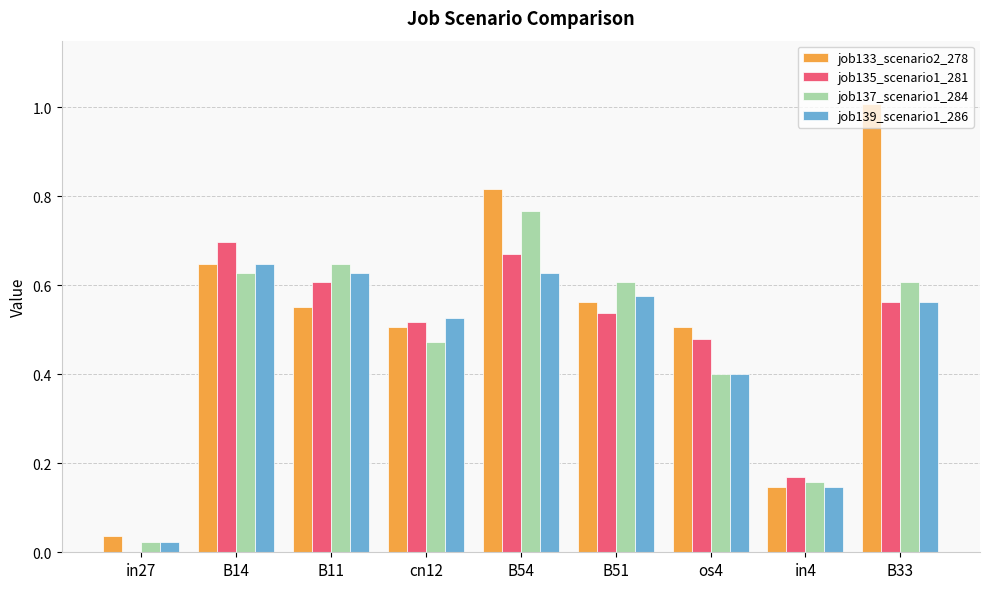

Where is job133_scenario2_278 nearest to the value 0?

in27